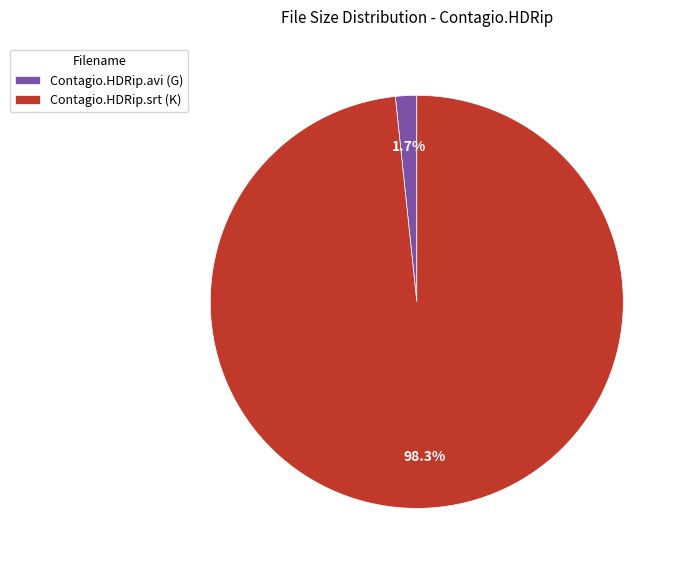

Count the number of slices in the pie.

2